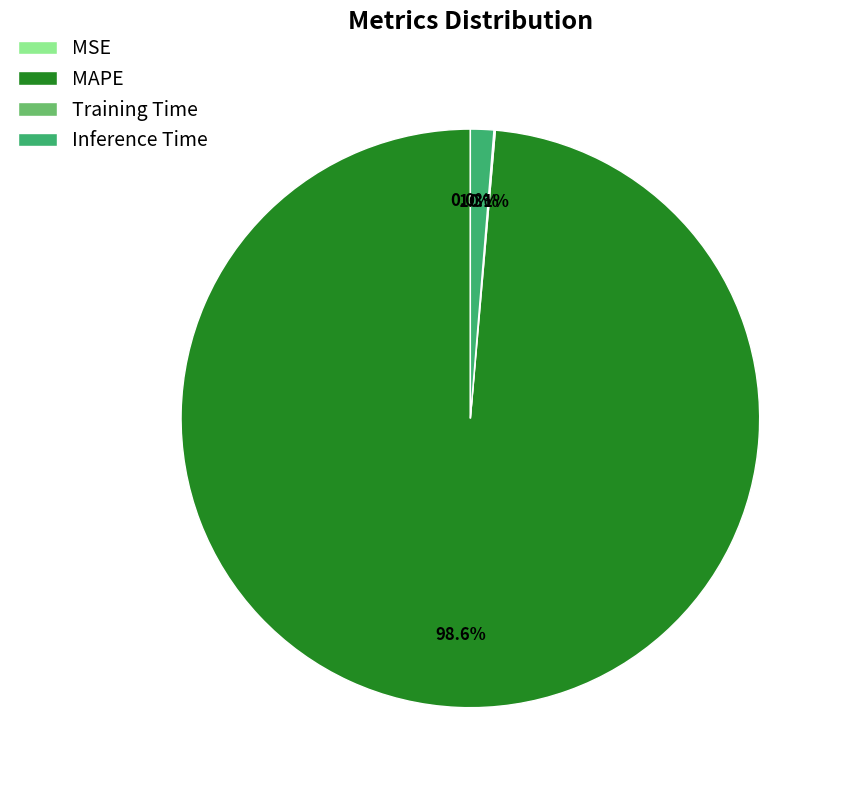

To the nearest percent, what is the average slice percentage?

25%